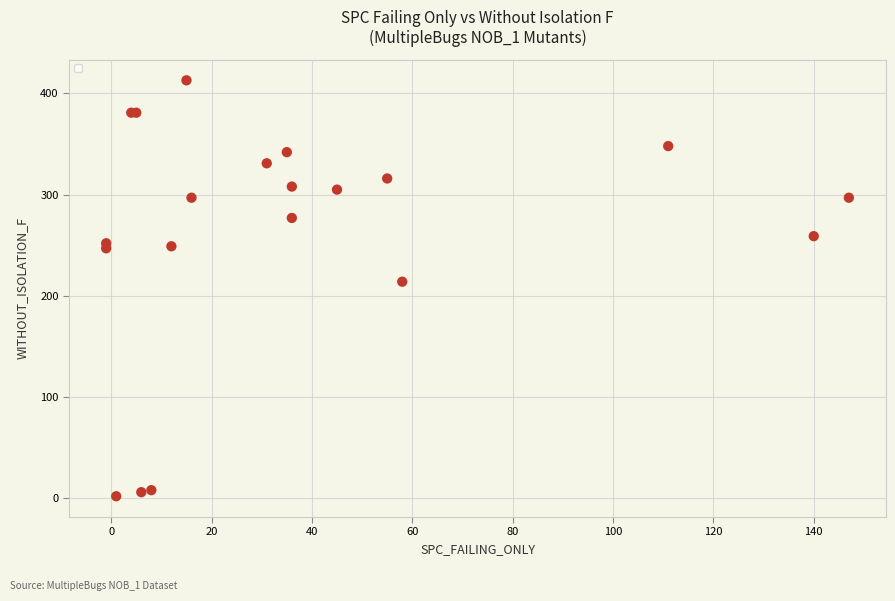

What Y value in the scatter plot is closest to 207?

214